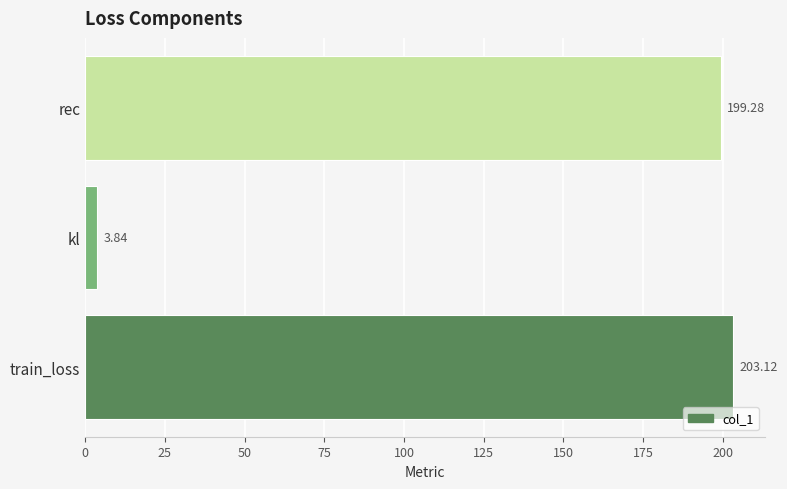

At which label is the value closest to 103?

rec